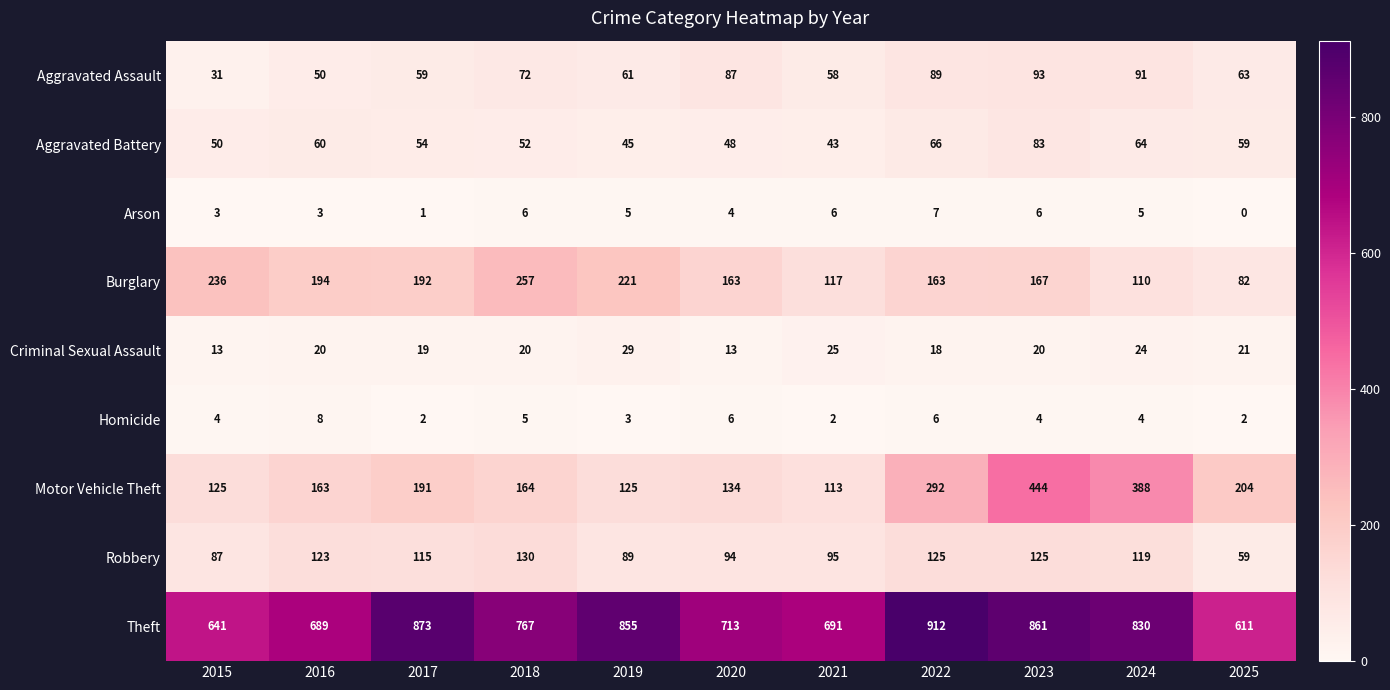

What is the spread (max minus min) of values at 2020?

709